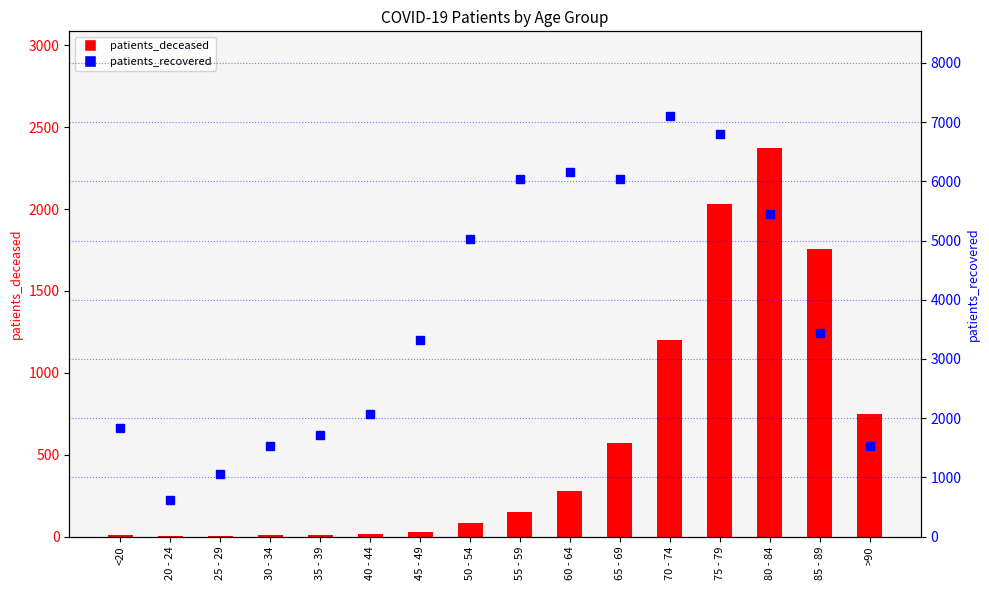

At which label is patients_deceased closest to 1187?

70 - 74